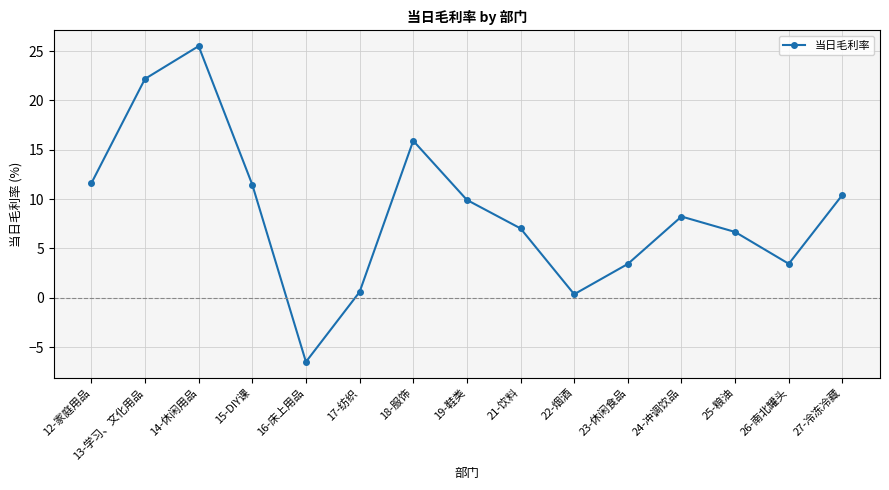

What is the maximum value shown in the chart?

25.5